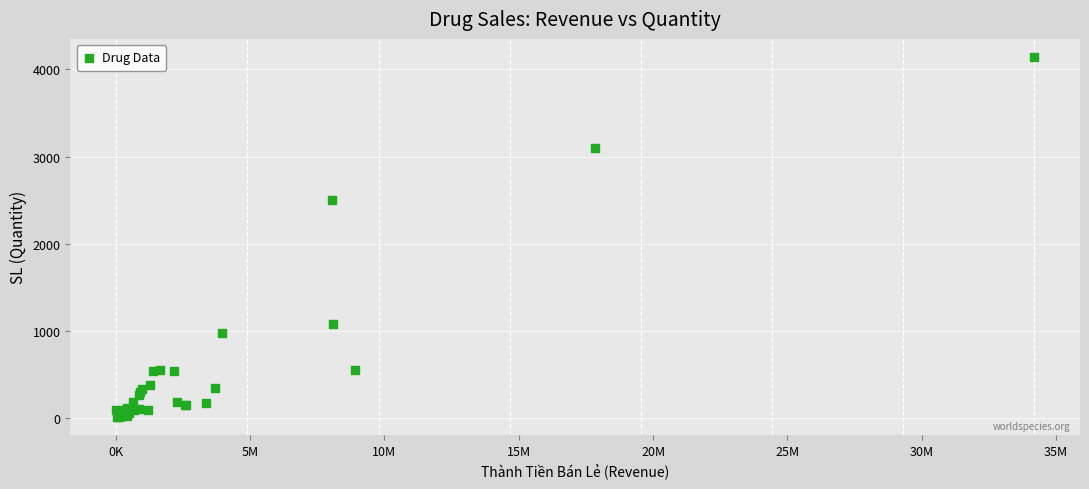

What Y value in the scatter plot is closest to 2079?

2502